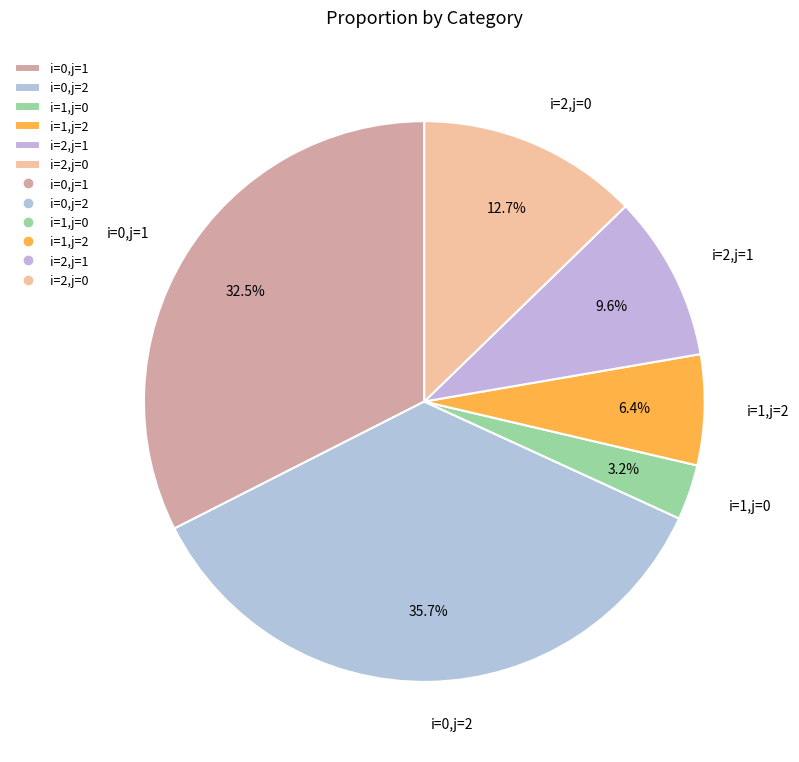

Which category has the smallest portion of the pie?

i=1,j=0